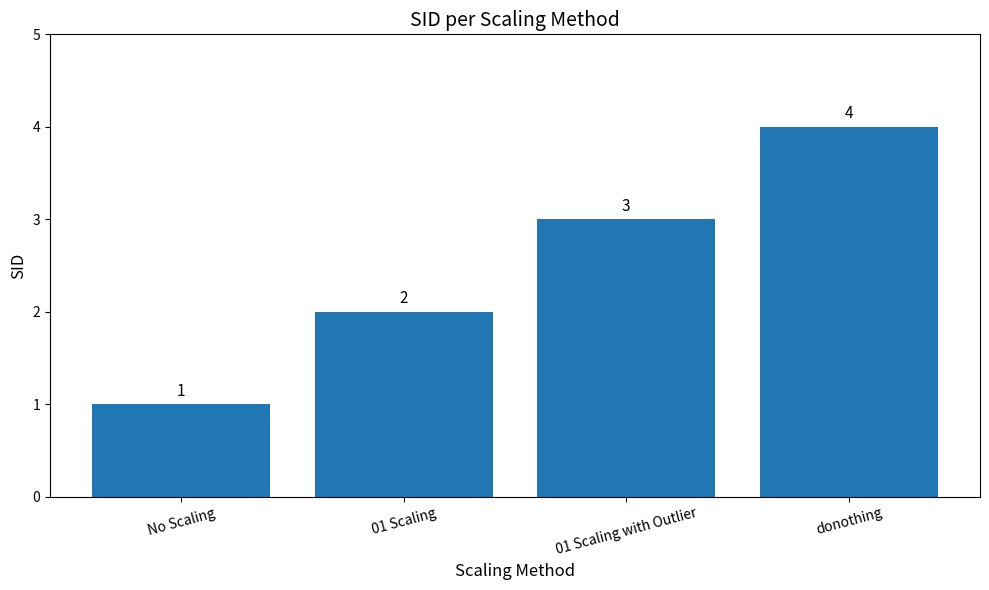

What is the difference between the maximum and minimum values?

3